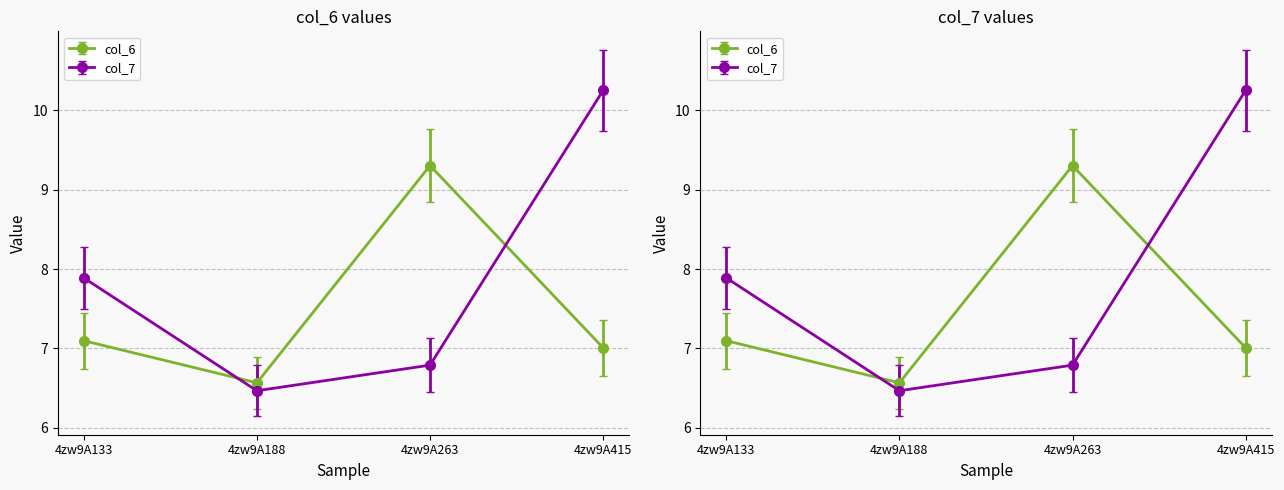

Reading left to right, list all the values displayed in this chart.

col_6: 7.1	6.6	9.3	7.0
col_7: 7.9	6.5	6.8	10.3